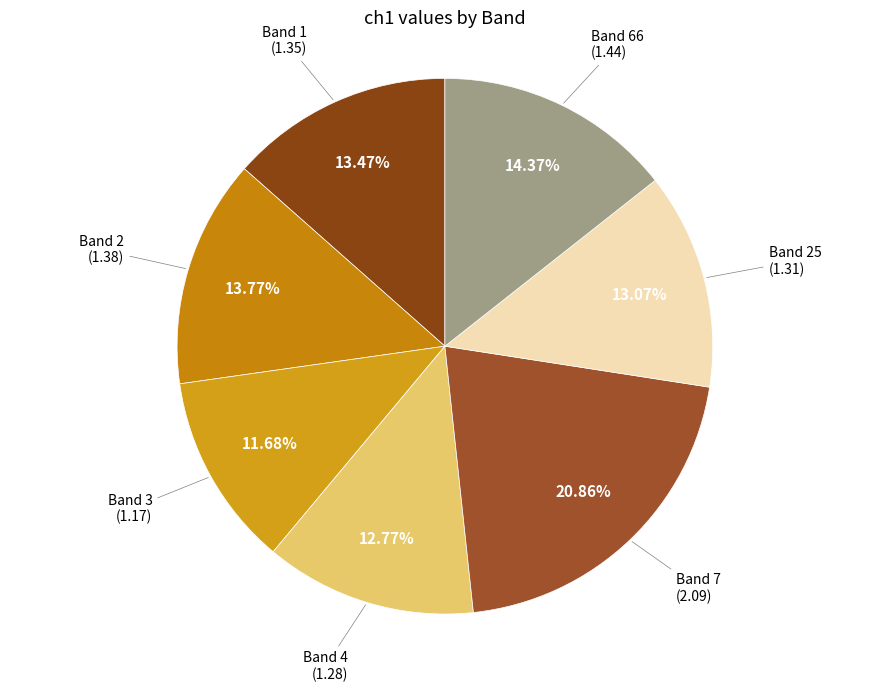

Count the number of slices in the pie.

7